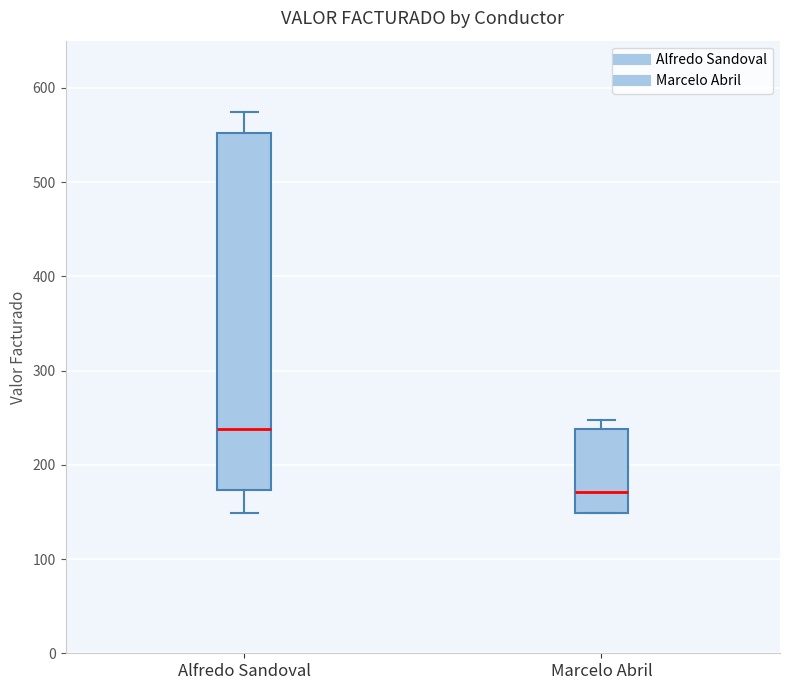

Reading left to right, read every box against the y-axis: the position of its median line, the range the box covers, and the ends of its whiskers. The values are not printed on the chart, so give them approximately, as read against the axis.

Alfredo Sandoval: median 240, box 170 to 550, whiskers 150 to 570
Marcelo Abril: median 170, box 150 to 240, whiskers 150 to 250